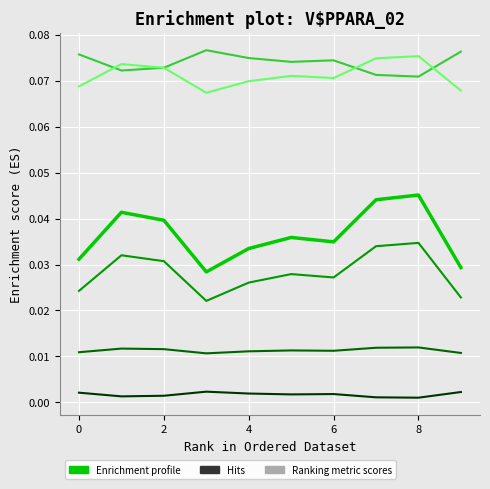

How many lines are shown in the chart?

6